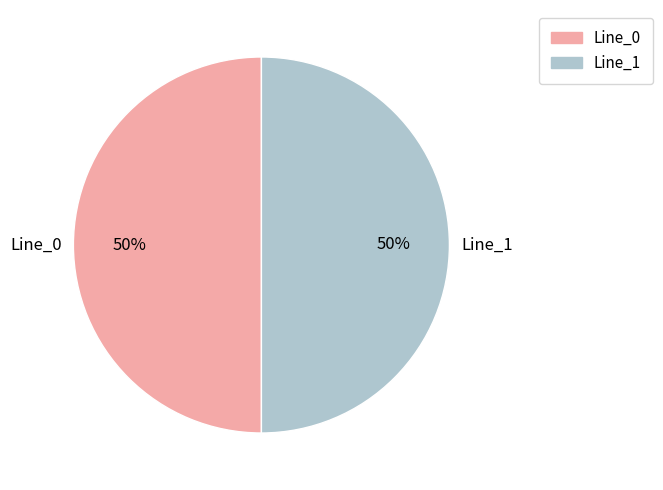

How many segments does this pie chart have?

2